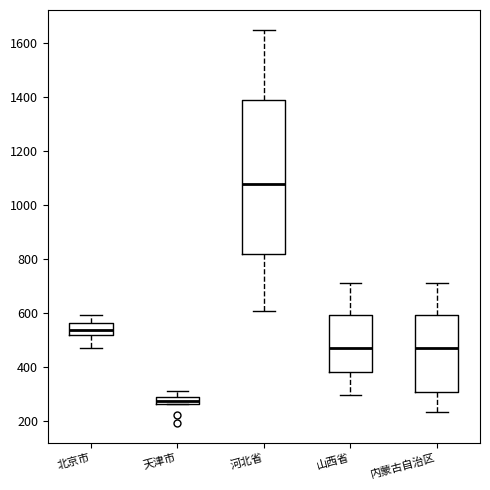

Which box is the tallest, from its lower edge to its upper edge?

河北省